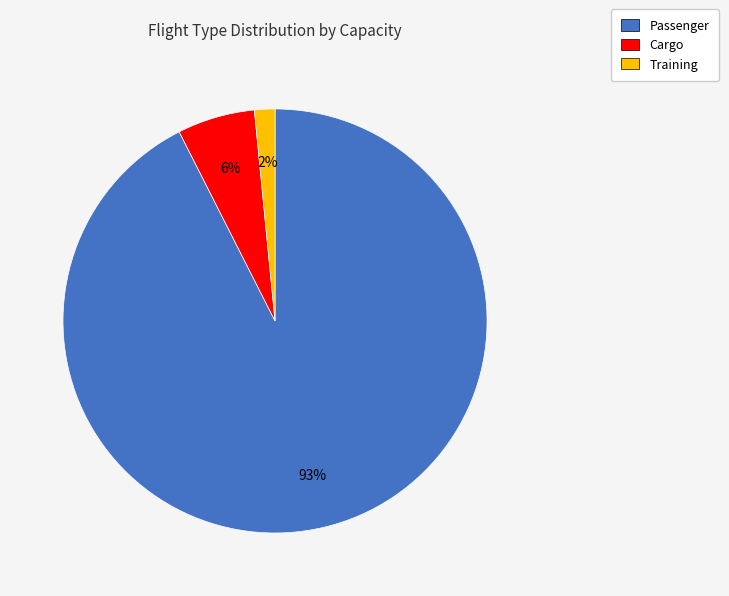

To the nearest percent, what percentage of the pie is Cargo?

6%